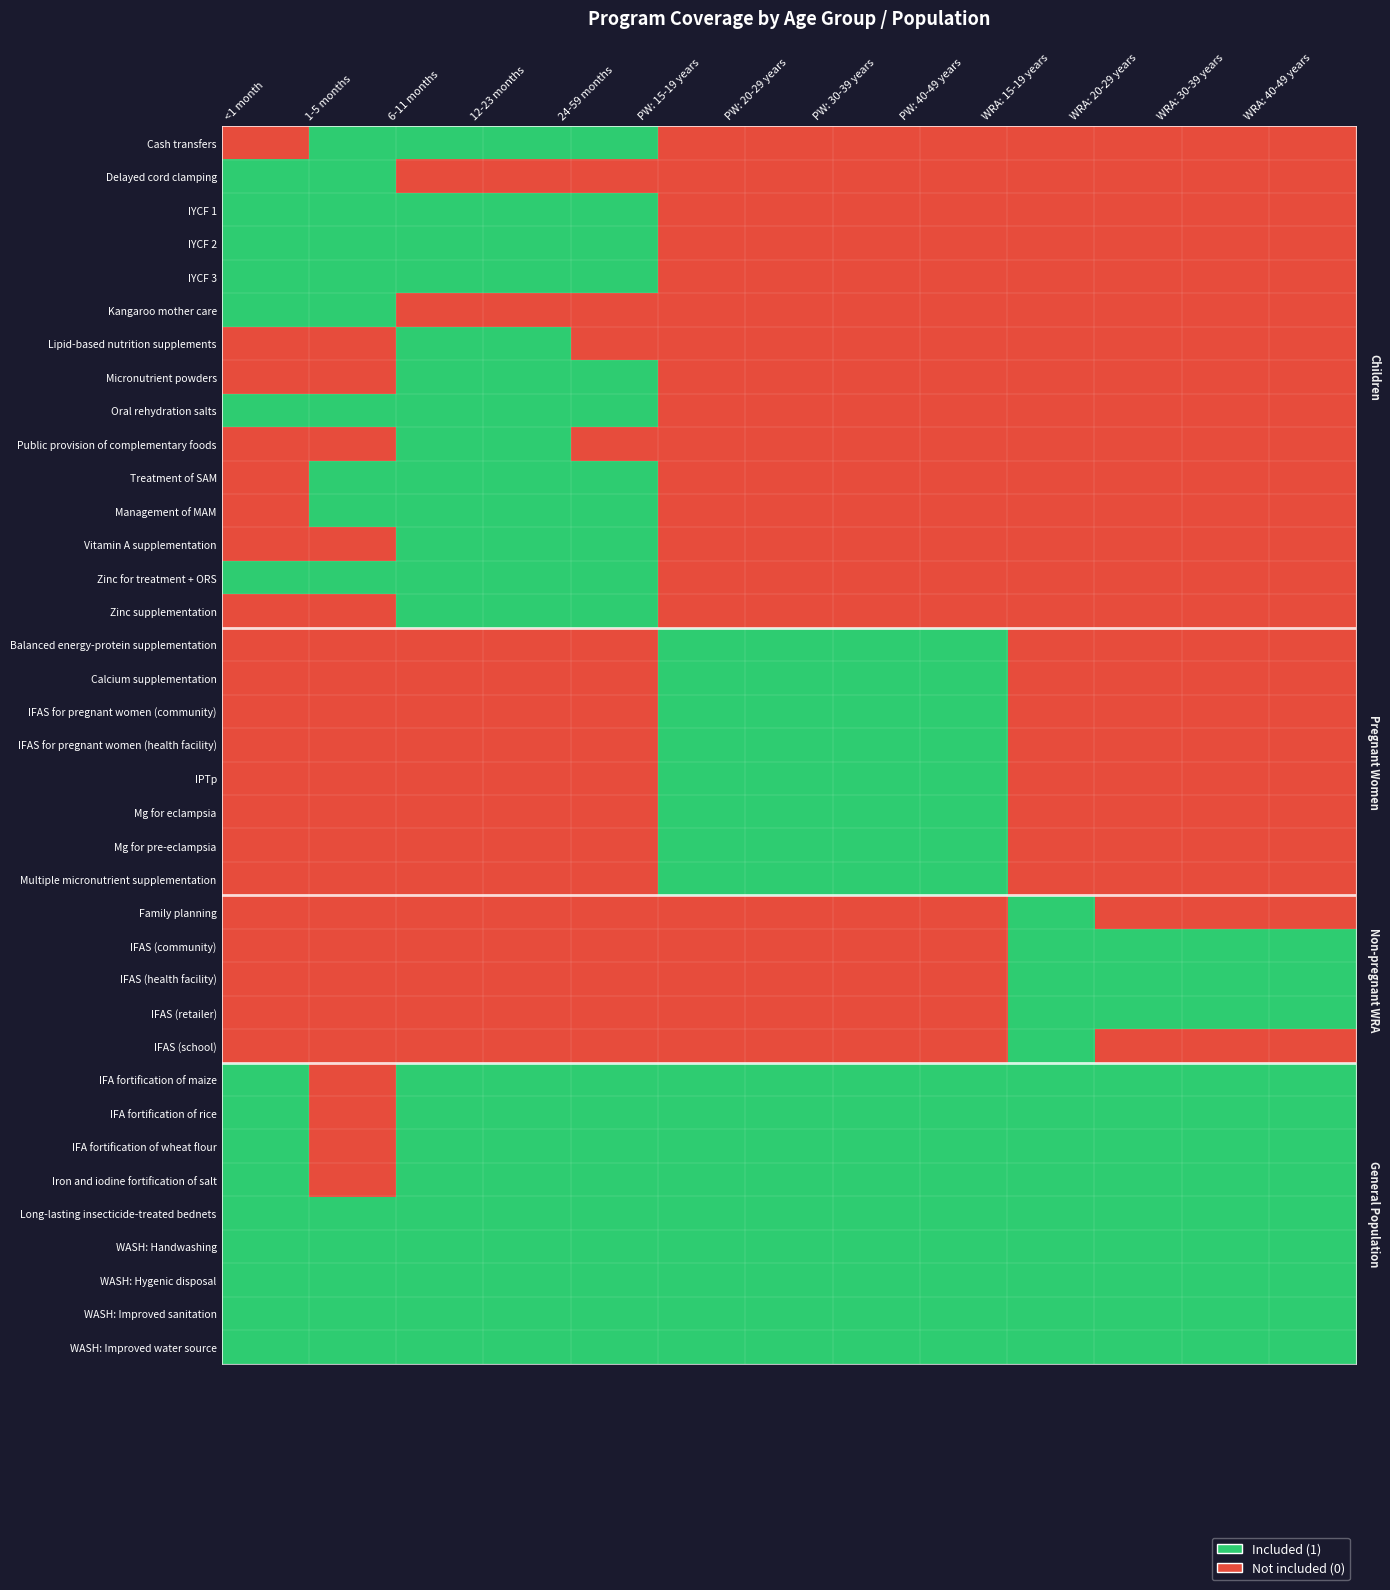

How many series are shown in this chart?

37